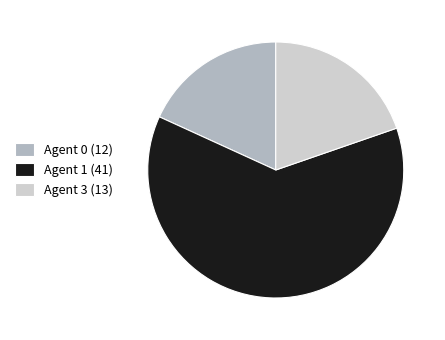

What is the largest slice in the pie chart?

Agent 1 (41)